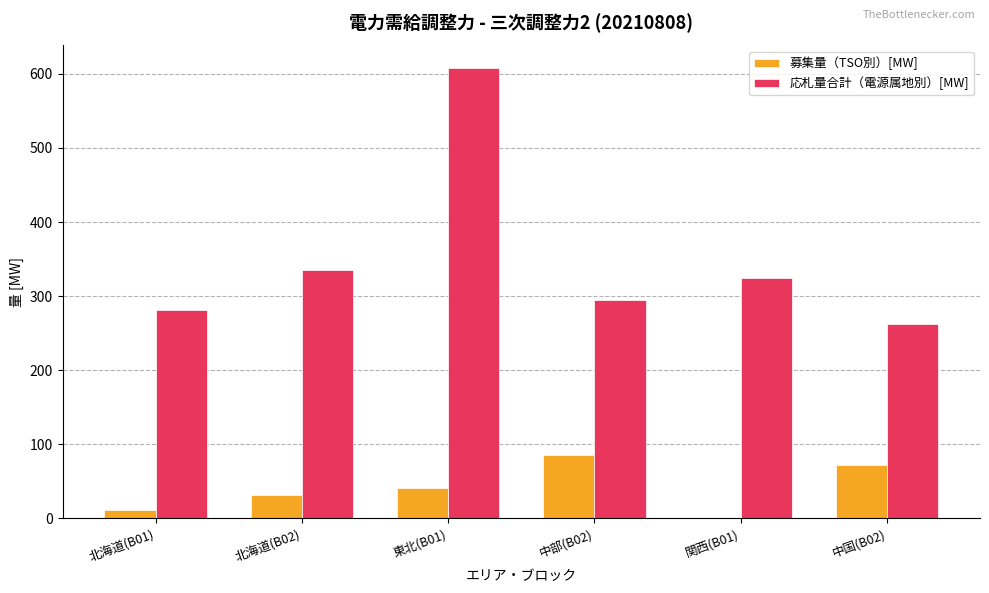

Does the chart contain stacked bars?

No